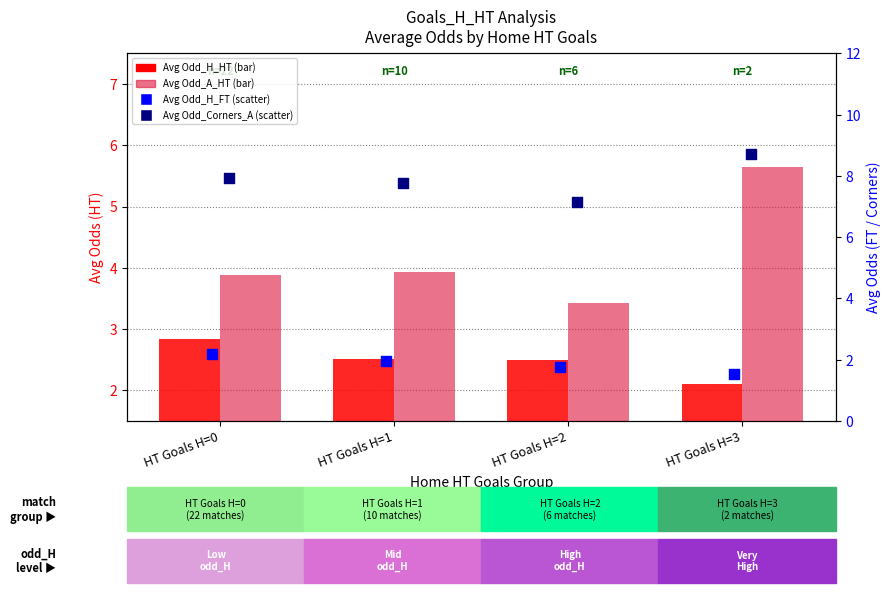

Which series has the largest Y range (max minus min)?

Avg Odd_A_HT